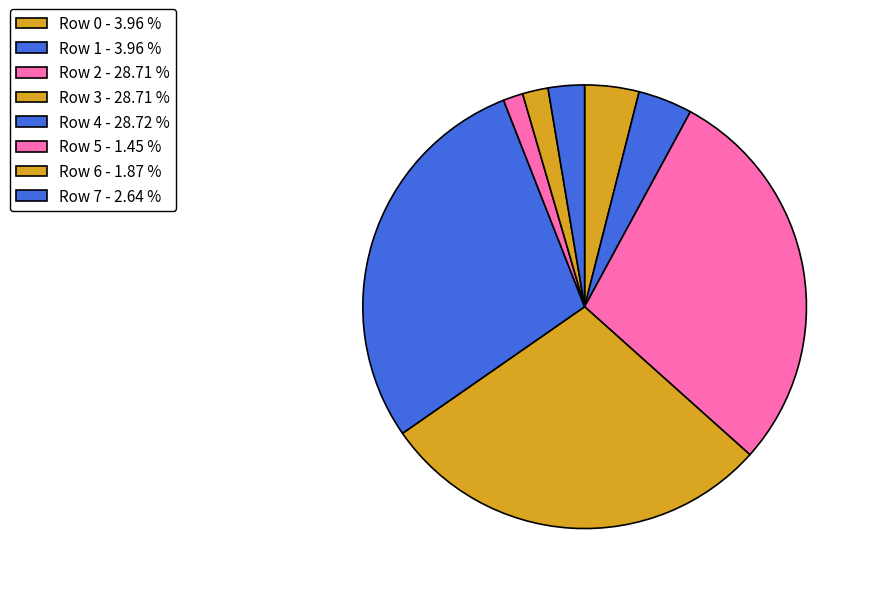

Does any single category account for the majority?

No